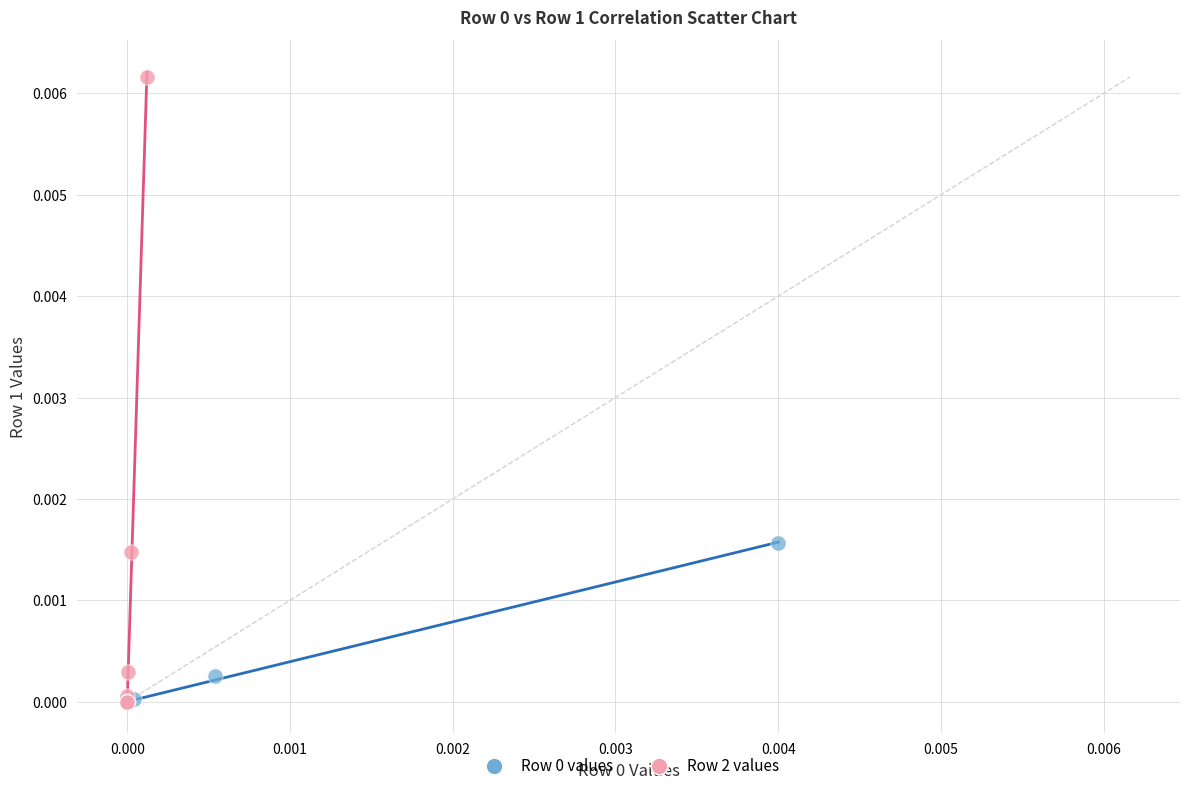

Which series has the largest Y range (max minus min)?

Row 2 values